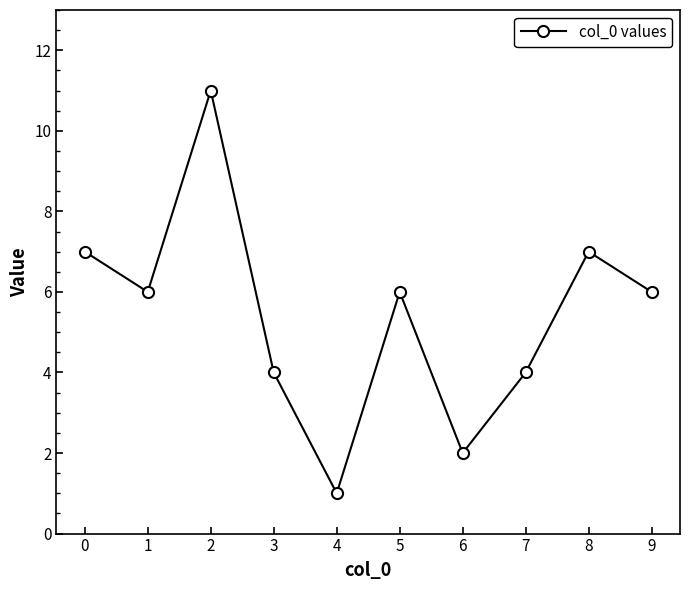

How many lines are shown in the chart?

1